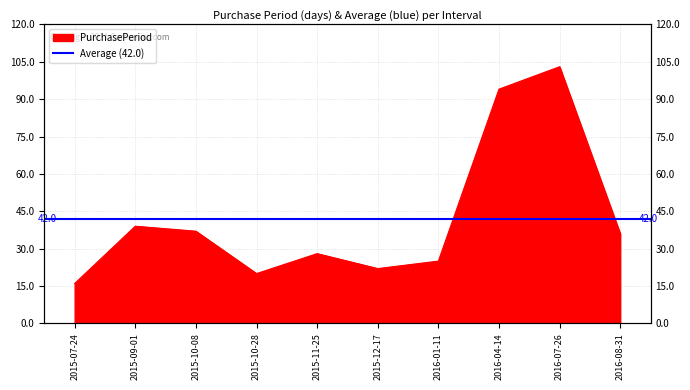

What is the value of the 1st point from the left?

16